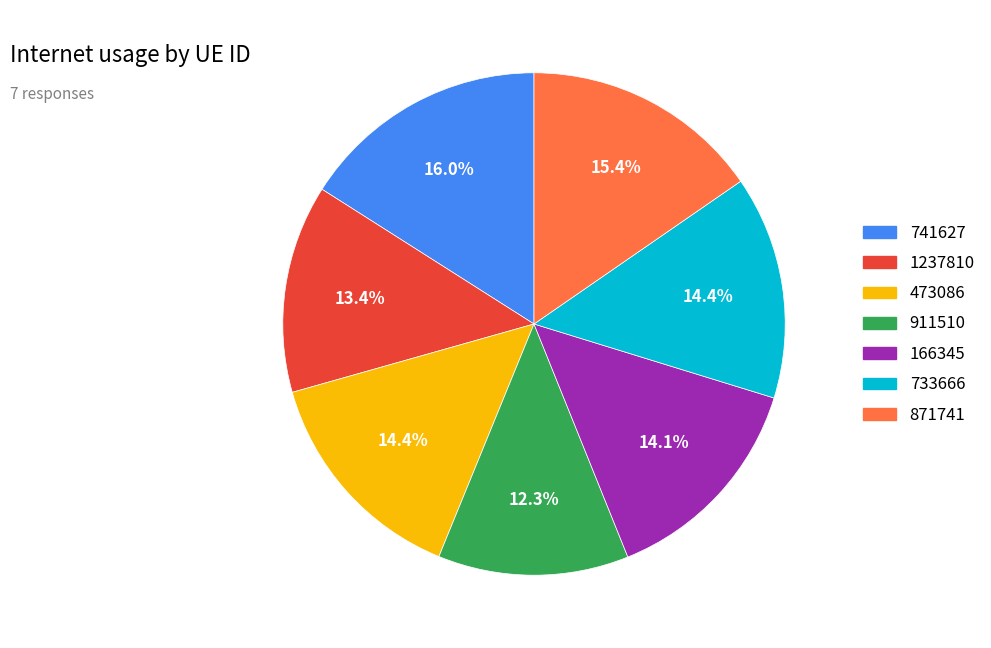

Is there any slice that represents more than half of the pie?

No